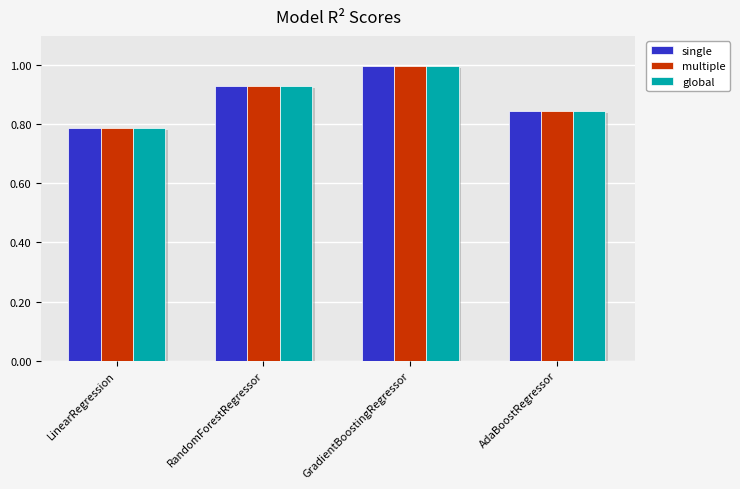

What is the label of the 1st bar from the left?

LinearRegression